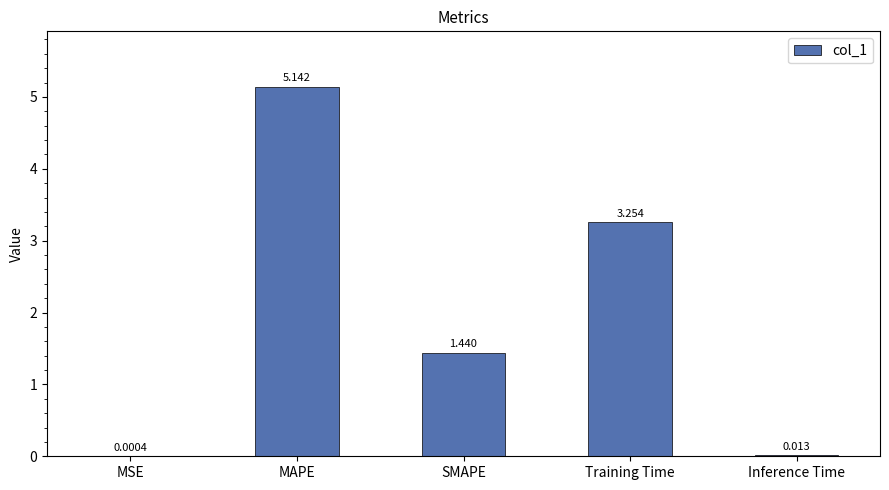

Are the bars horizontal?

No